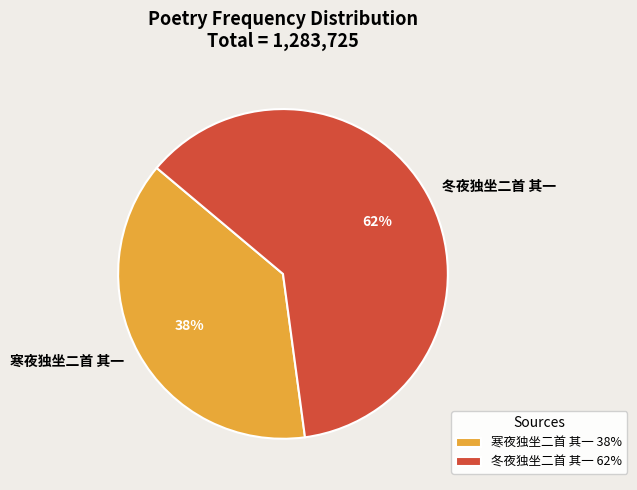

How many slices are in this pie chart?

2